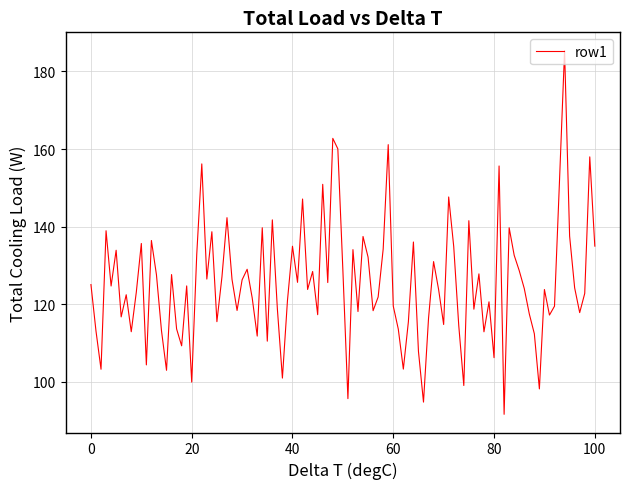

What is the difference between the maximum and minimum values?

93.7